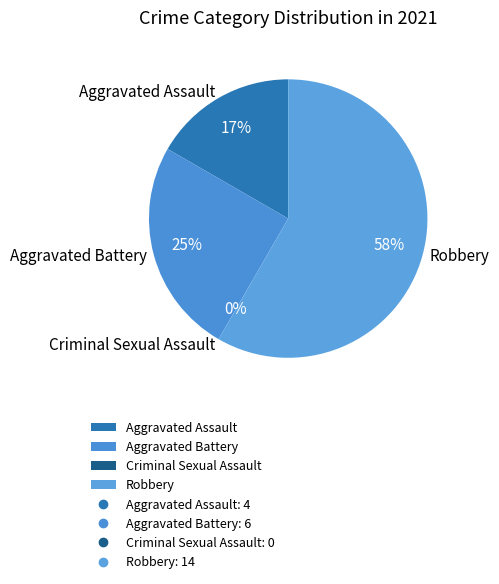

To the nearest percent, what is the average slice percentage?

25%